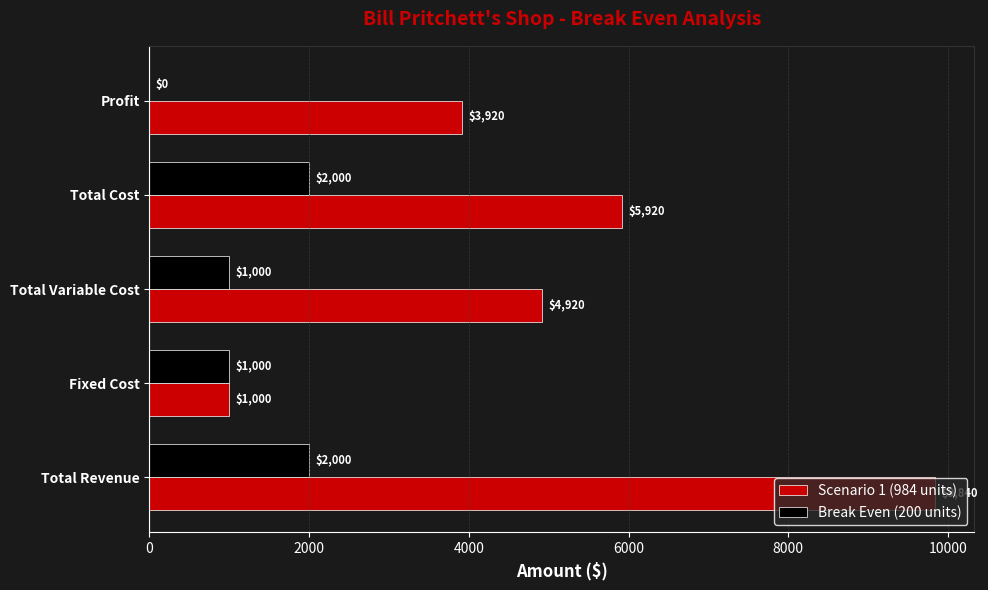

Count the number of categories in the chart.

5